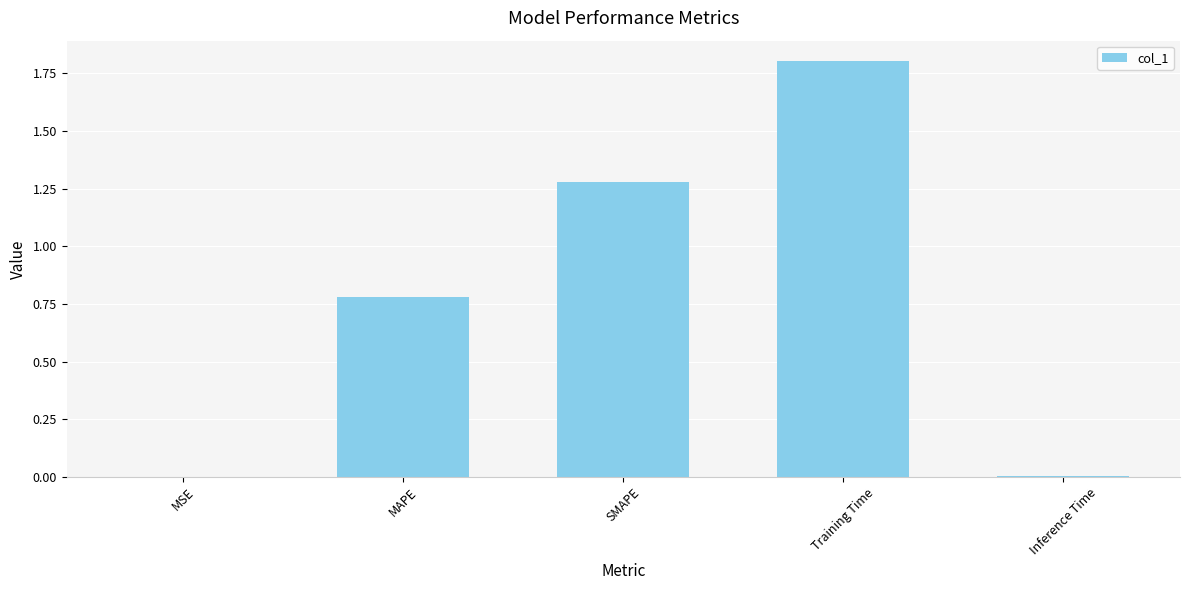

How many series are shown in this chart?

1